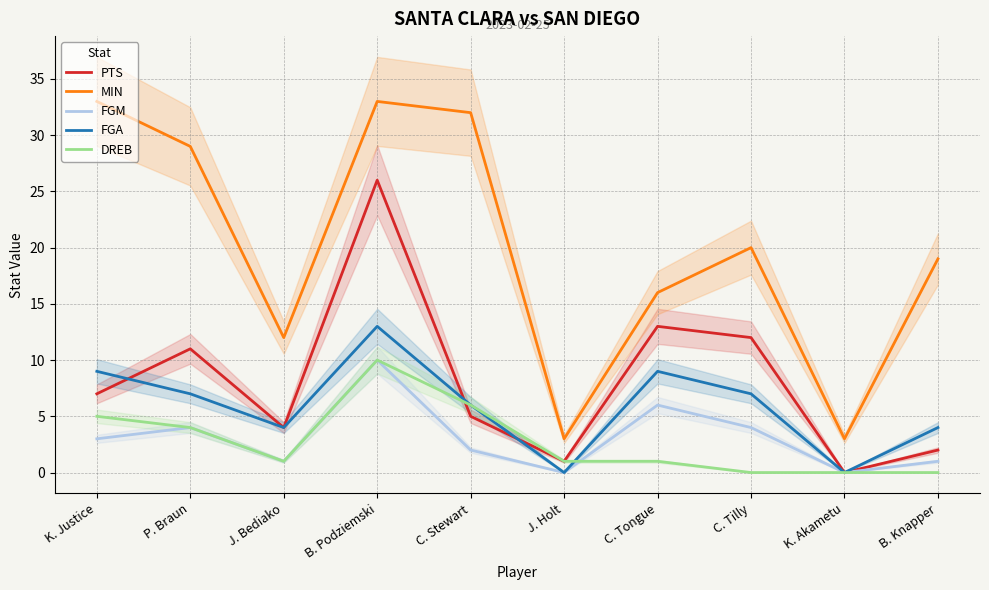

True or false: MIN and PTS cross at least once.

False